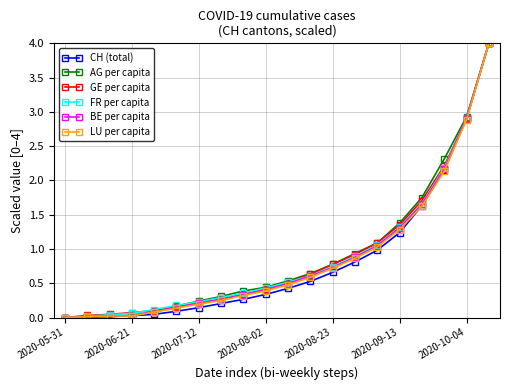

How many distinct data groups are displayed?

6